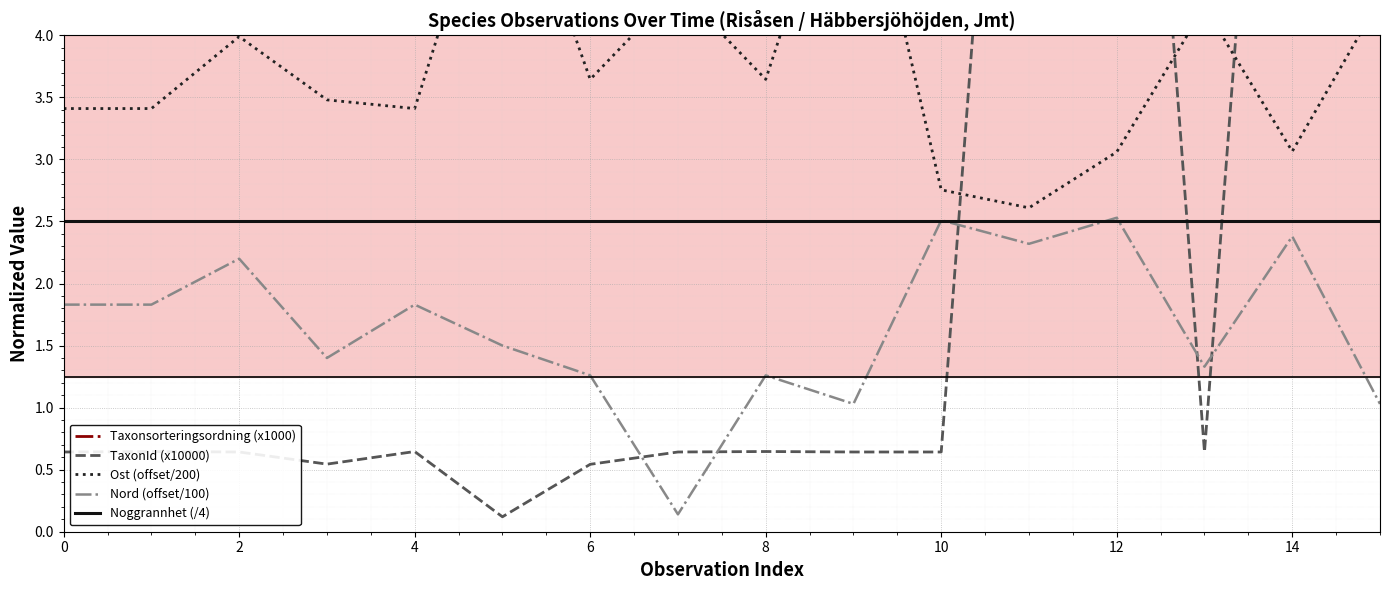

Is the value of Nord (offset/100) at 14 greater than the value of Noggrannhet (/4) at 14?

No